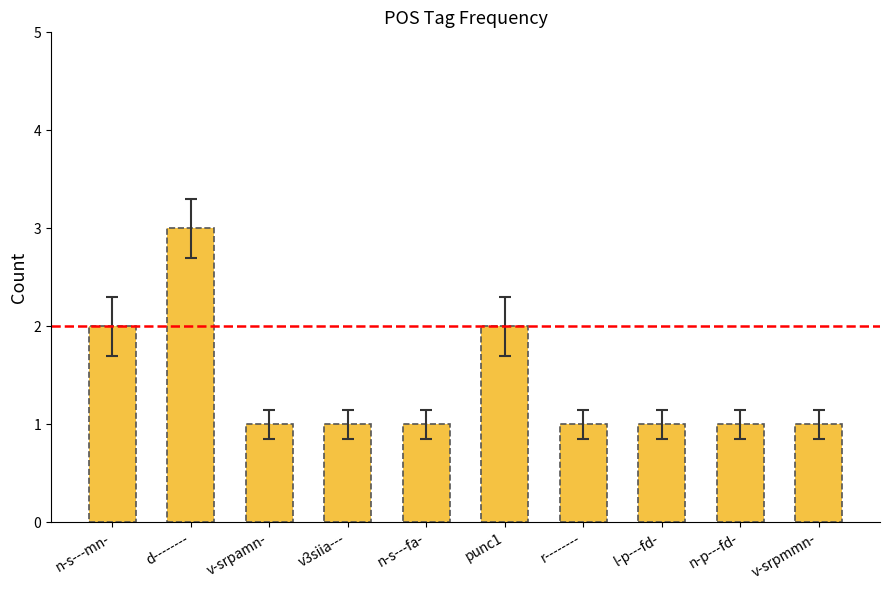

Does the chart contain stacked bars?

No